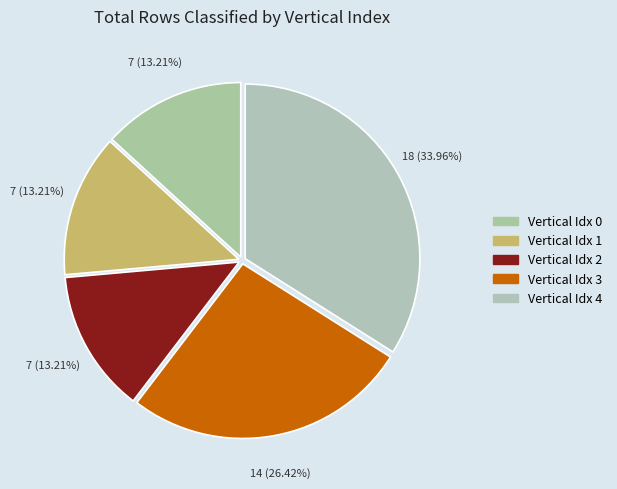

To the nearest percent, what is the difference between the largest and smallest slice percentages?

21%